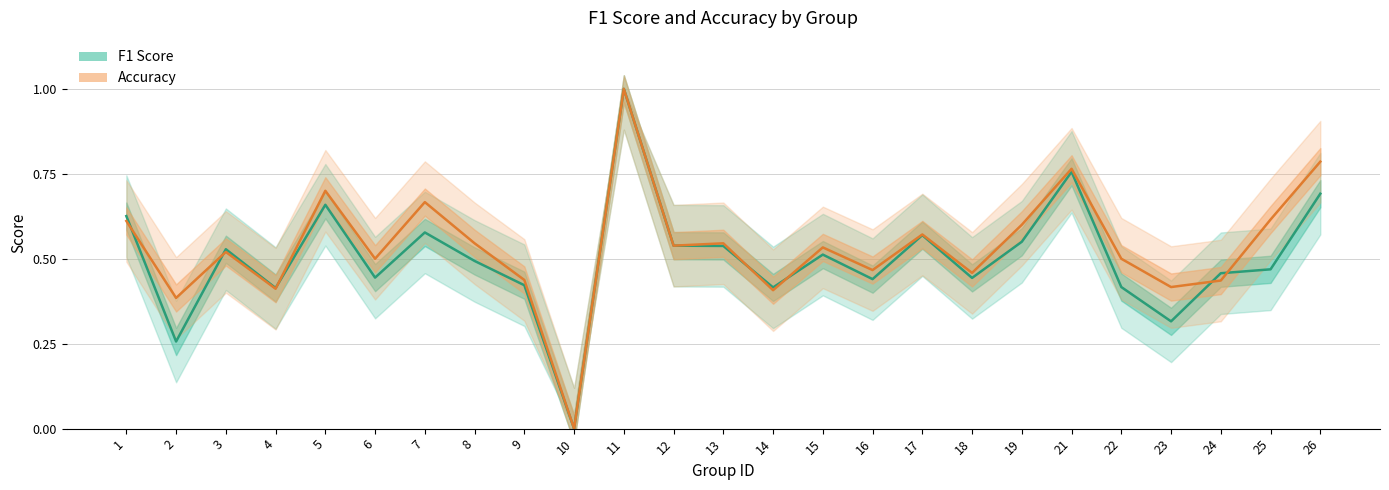

List the series in order of their overall mean, lowest first.

F1 Score, Accuracy